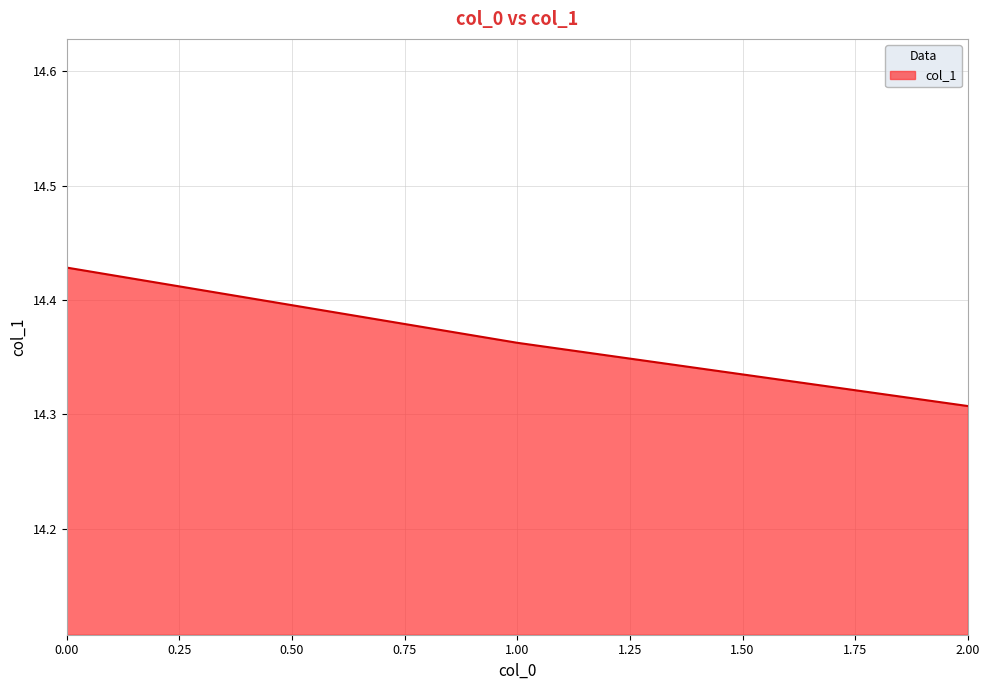

List the labels in order of value, largest first.

0.00, 1.00, 2.00